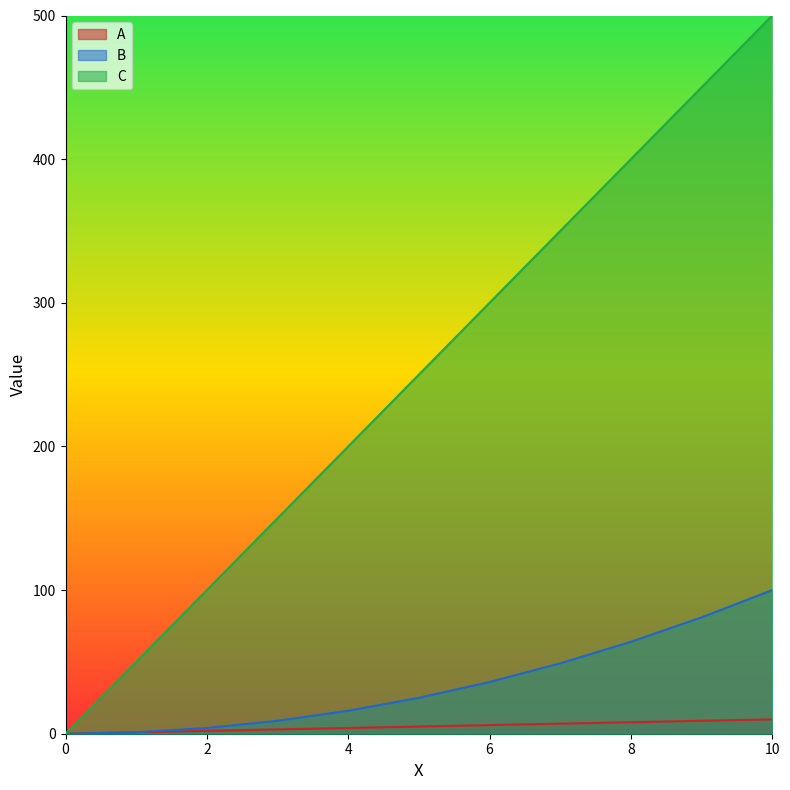

The value of A at 0 is -6. True or false?

False